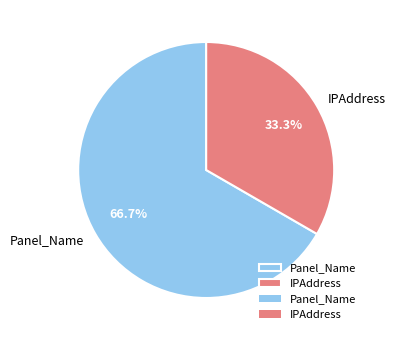

Which slice is the smallest?

IPAddress